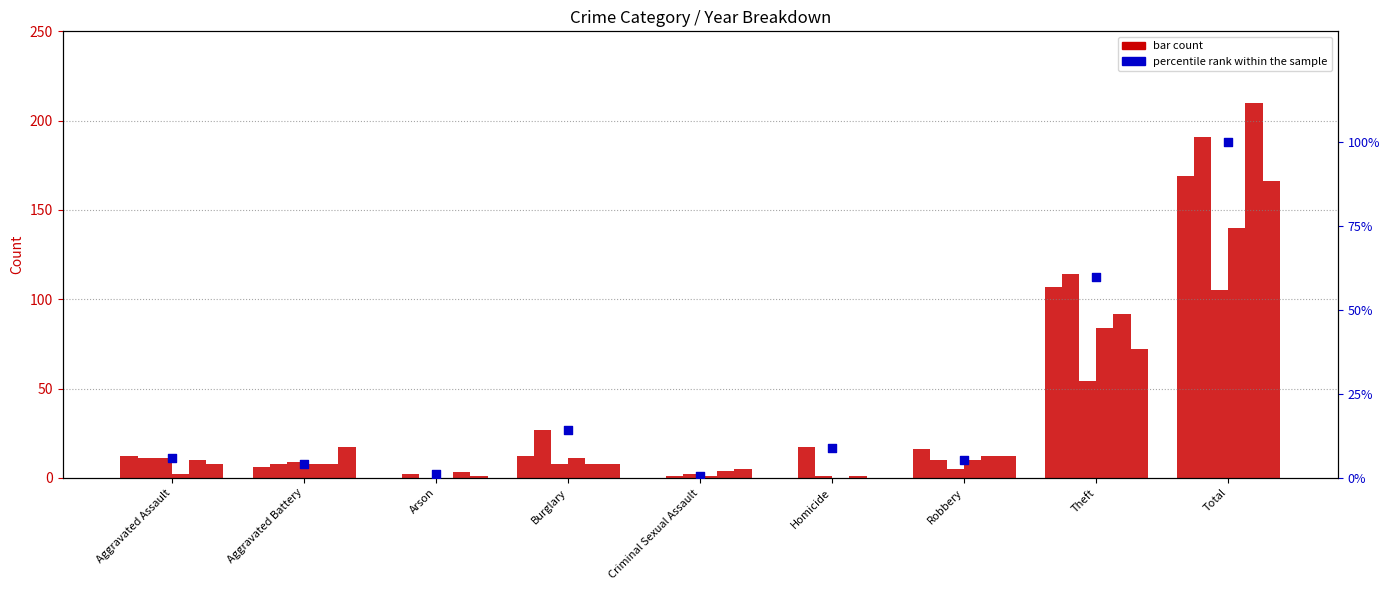

Between Criminal Sexual Assault and Robbery, which is larger?

Robbery